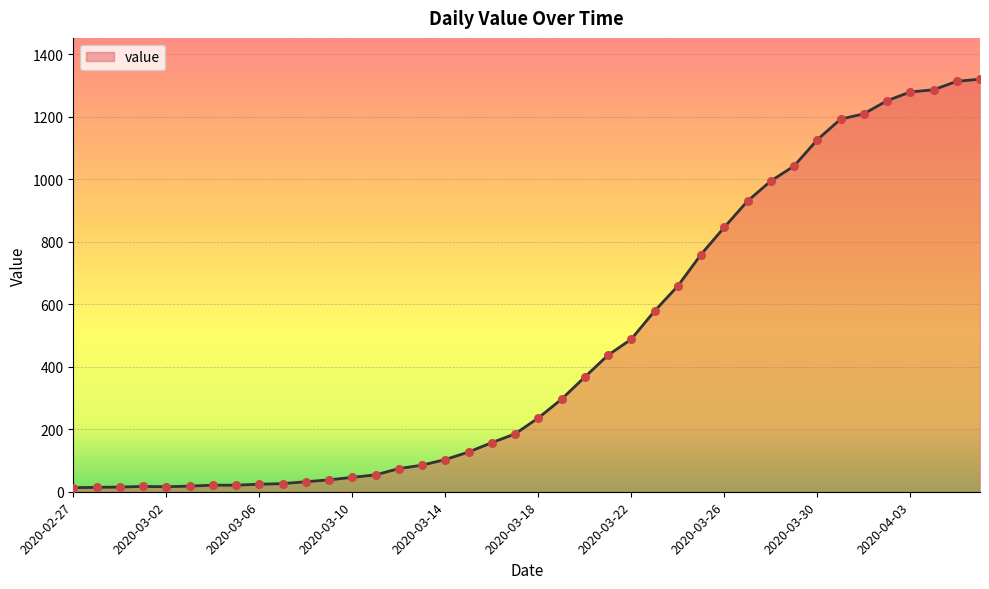

Is this an area chart (filled region under the line)?

Yes